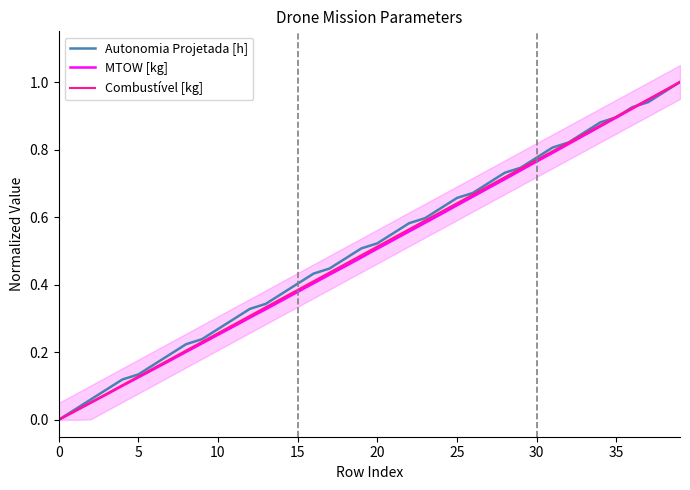

At which category does the chart reach its peak across all series?

39